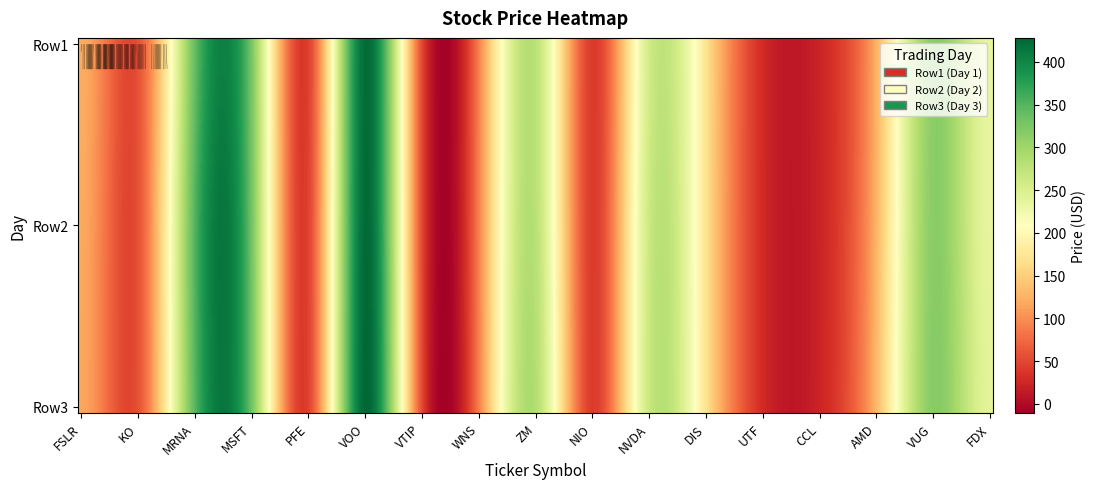

What is the difference between the maximum and minimum values in the Row1 series?

400.0